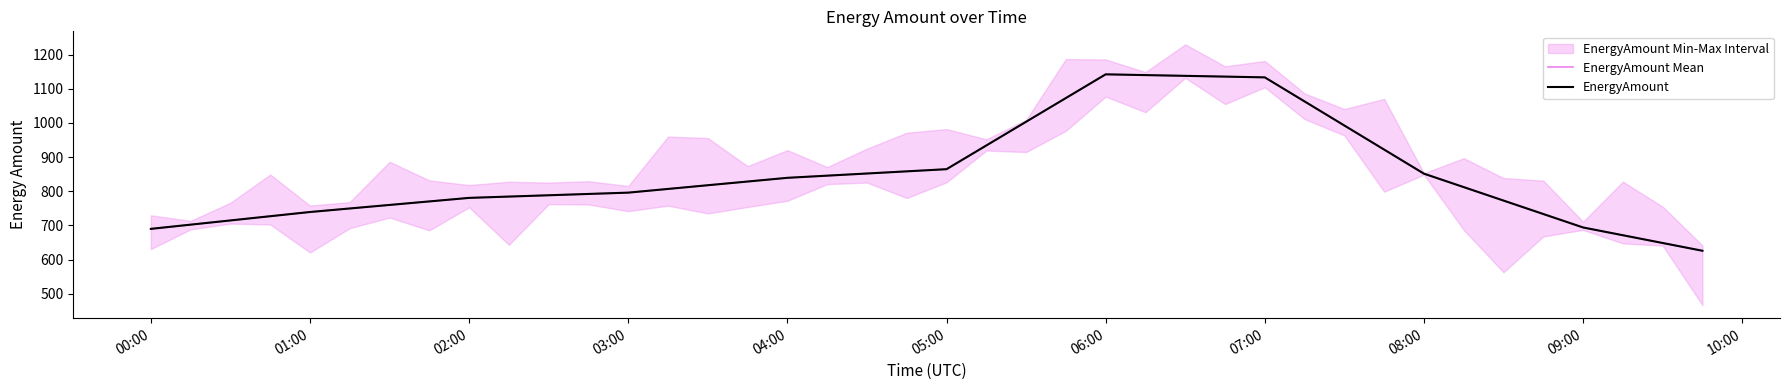

What is the greatest value displayed?

1142.1